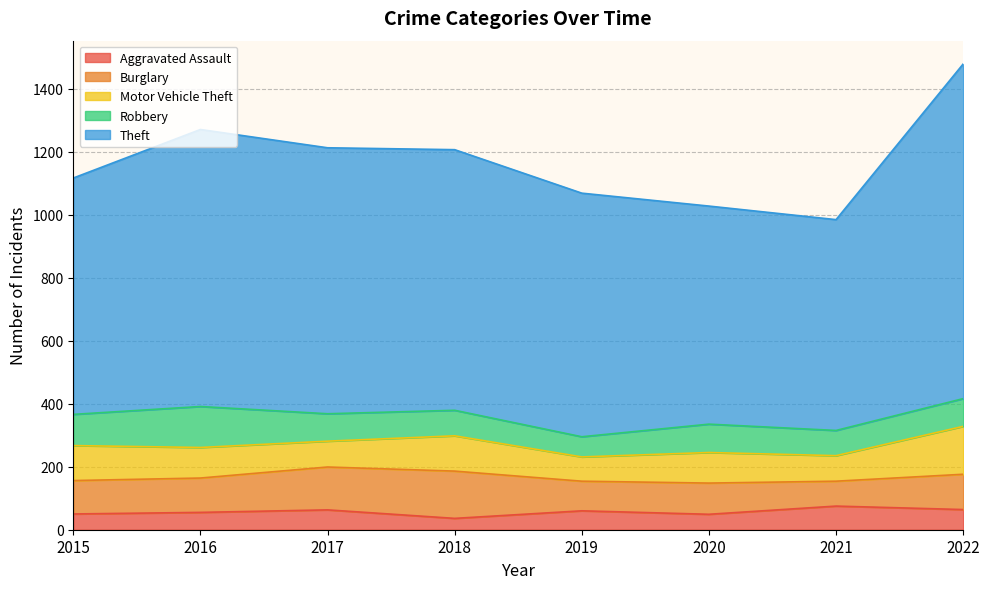

Between 2019 and 2021, which series saw the biggest shift?

Theft